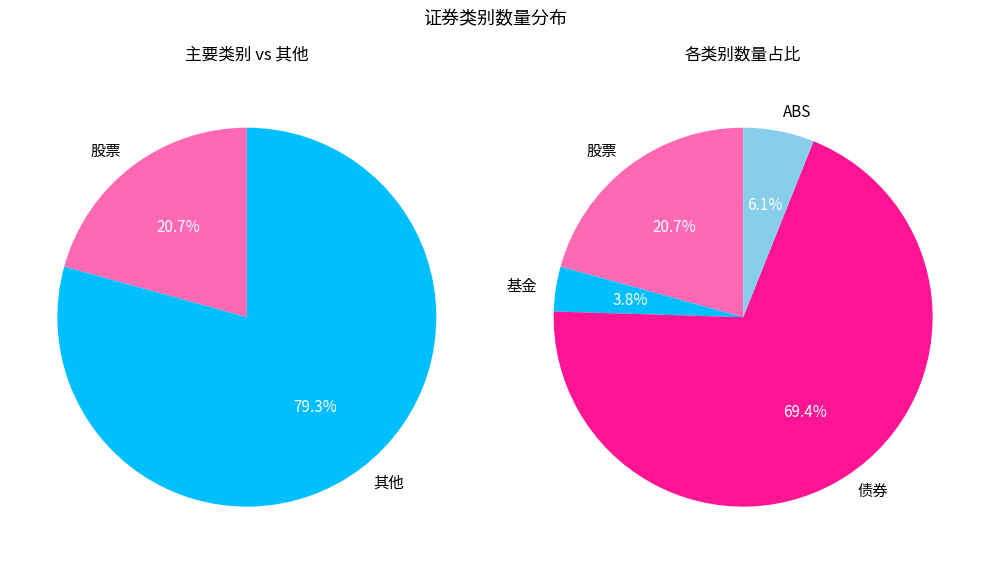

Is it true that 股票 is 21% of the pie?

True